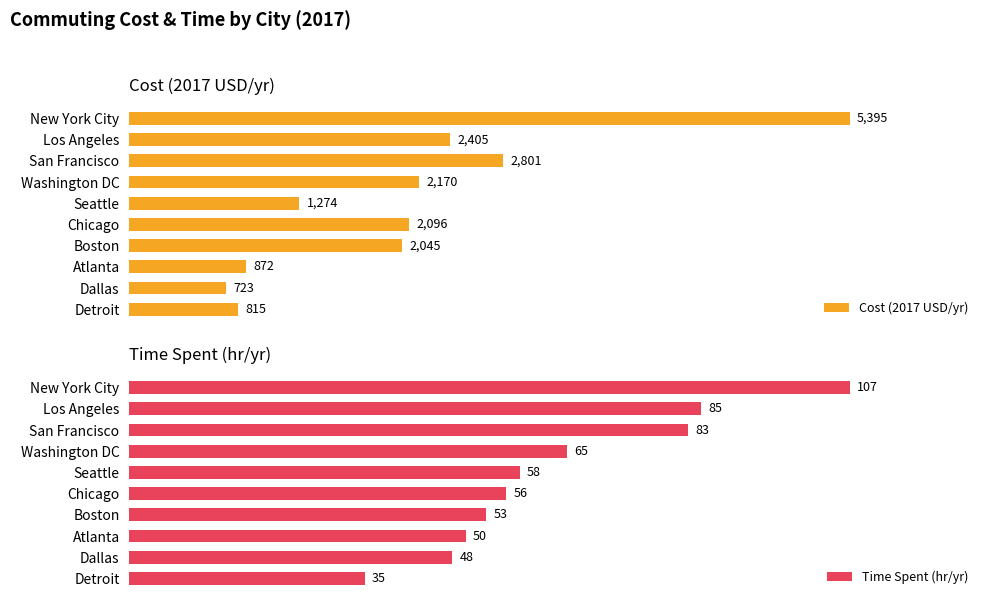

Between Los Angeles and San Francisco, which series saw the biggest shift?

Cost (2017 USD/yr)